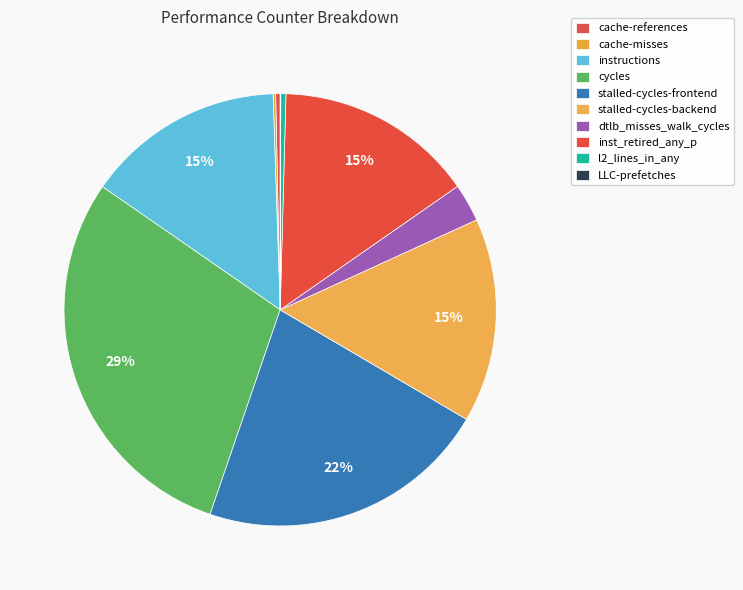

Between stalled-cycles-backend and cache-references, which is larger?

stalled-cycles-backend